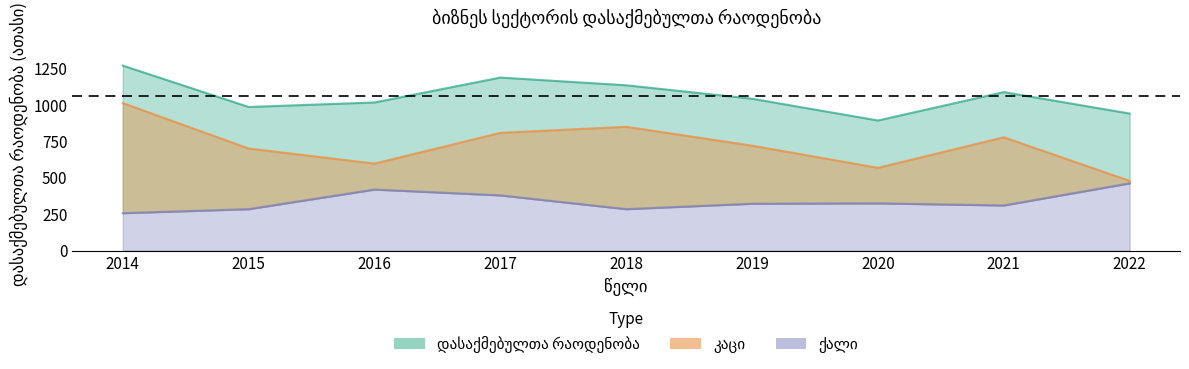

Where does the დასაქმებულთა რაოდენობა series first go above 1042?

2014